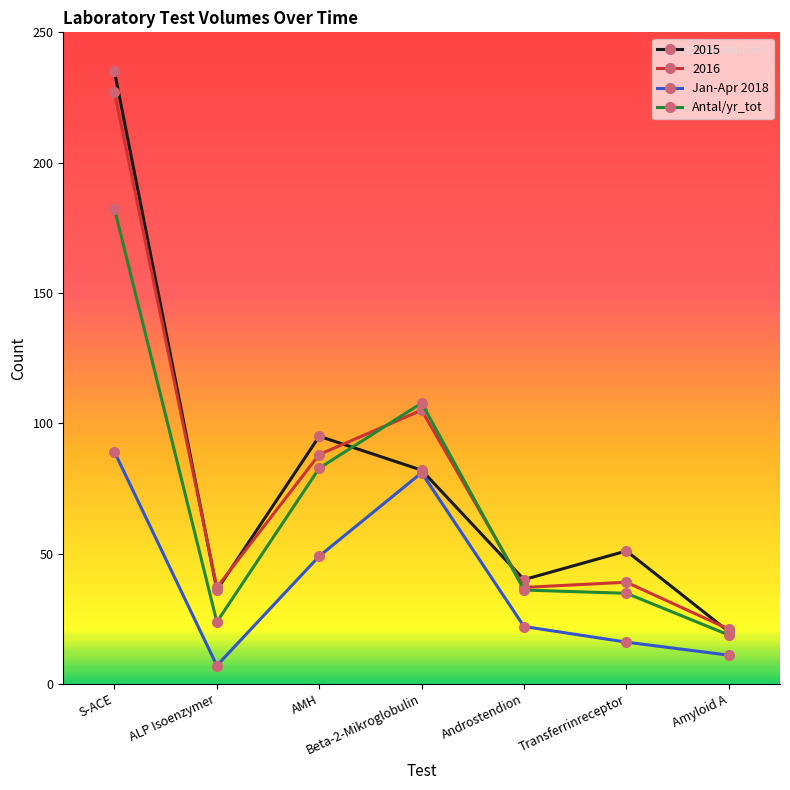

What is the label of the 1st point from the left?

S-ACE